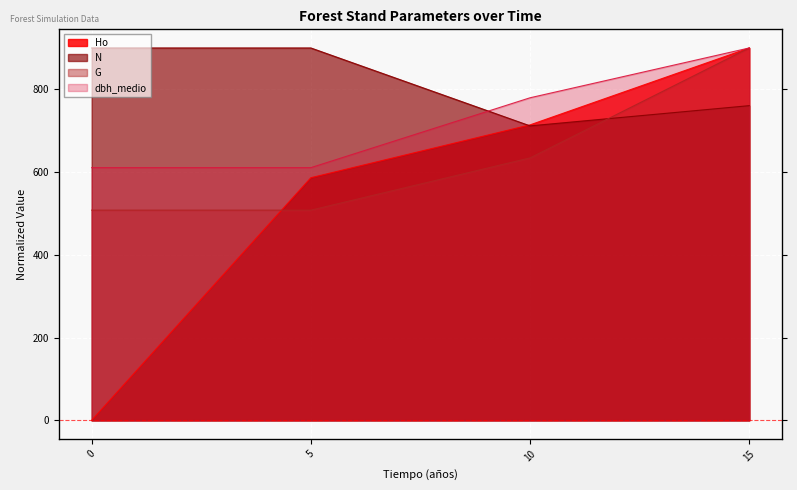

List the series in order of their overall mean, lowest first.

Ho, G, dbh_medio, N